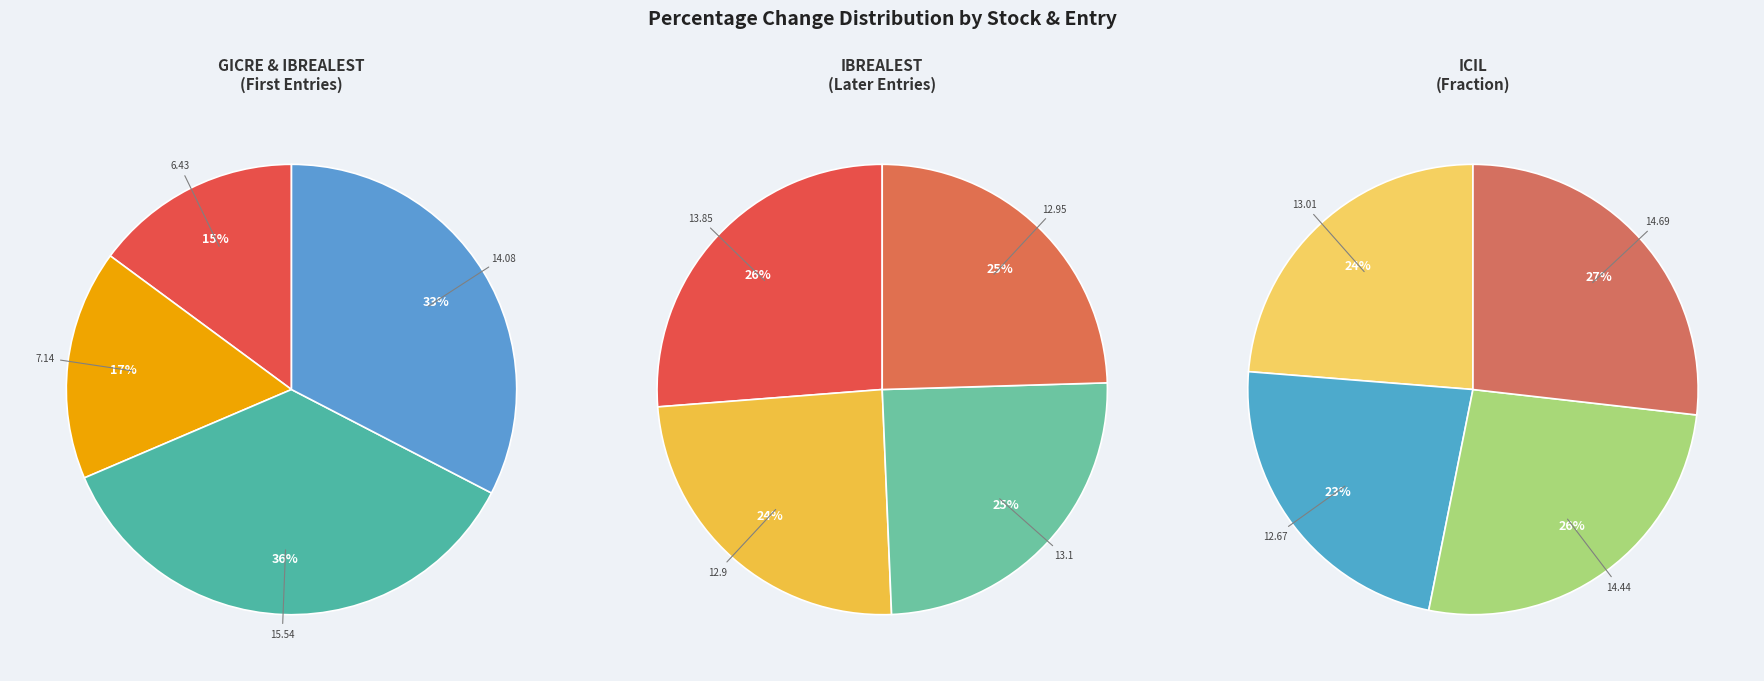

True or false: ICIL 01/07 05:45 accounts for 20% of the total.

False